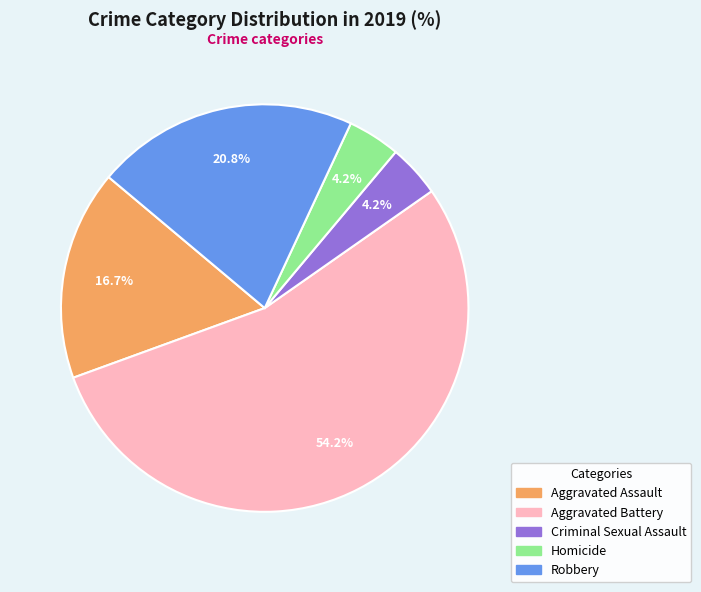

What is the ratio of the value at Robbery to the value at Criminal Sexual Assault?

5.0